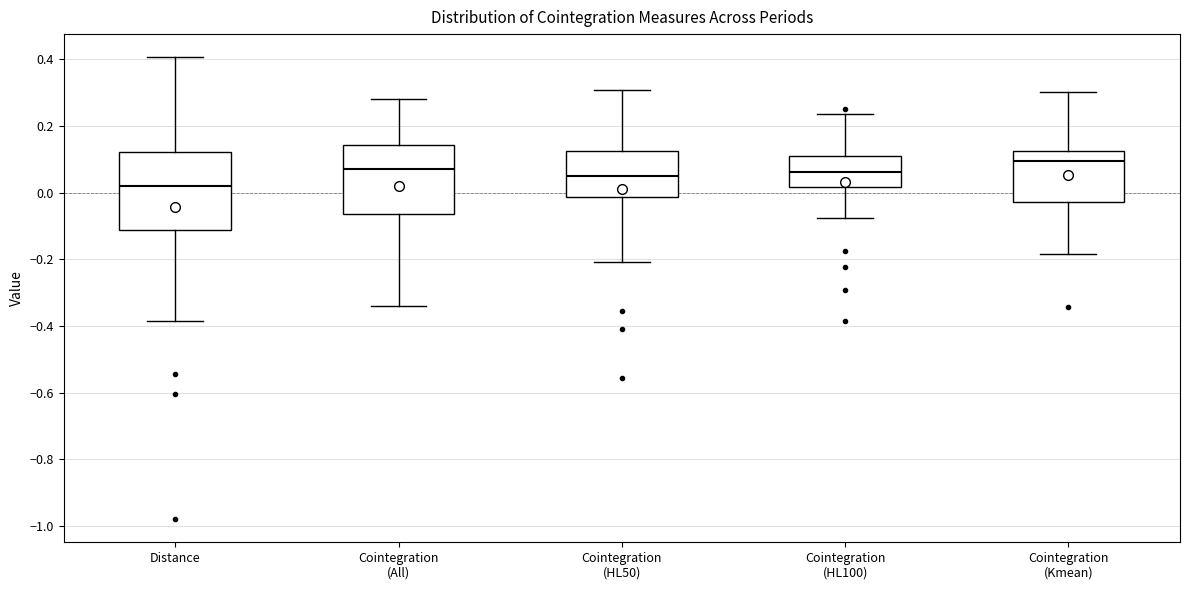

Which box's median line is the lowest?

Distance